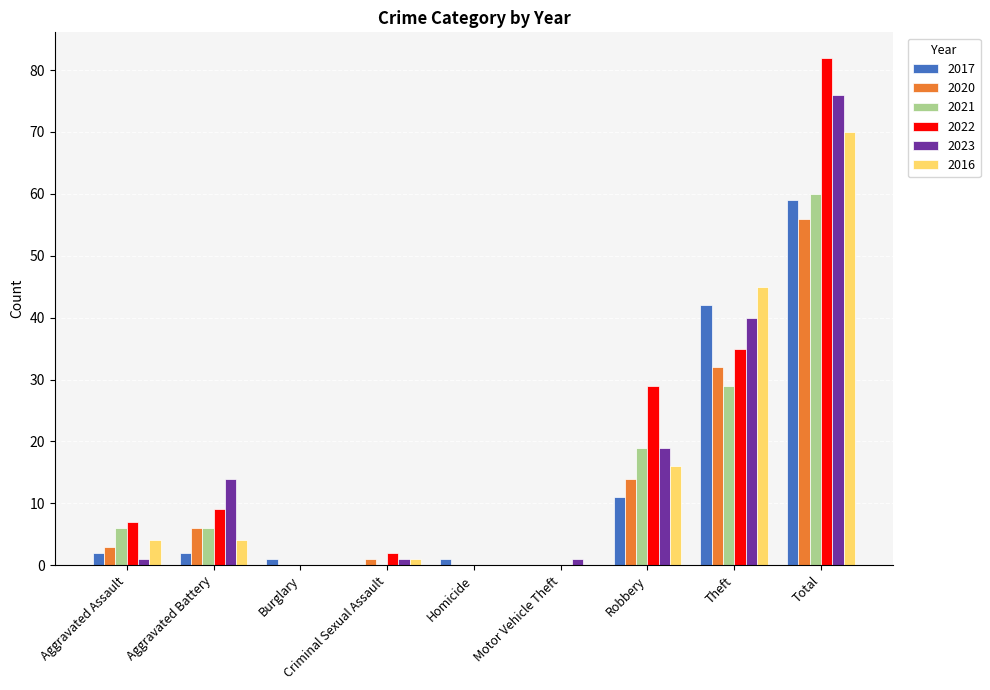

The 2021 series shows 30 at Motor Vehicle Theft. True or false?

False